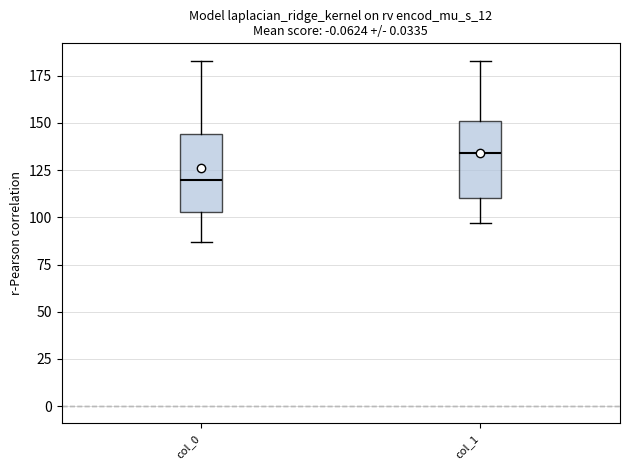

Where does the upper whisker of the box for col_1 end on the y-axis? The values are not printed on the chart, so give them approximately, as read against the axis.

185